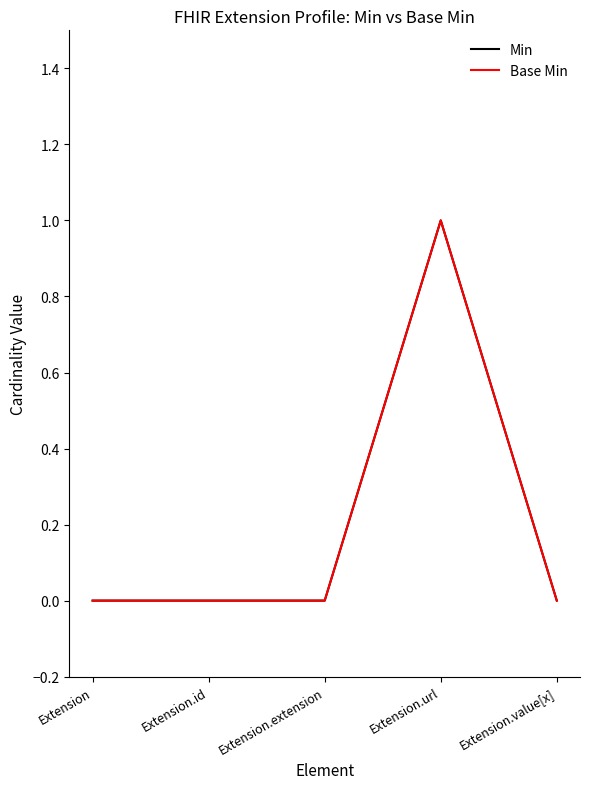

Count the Base Min values in the range 0 to 1.

5